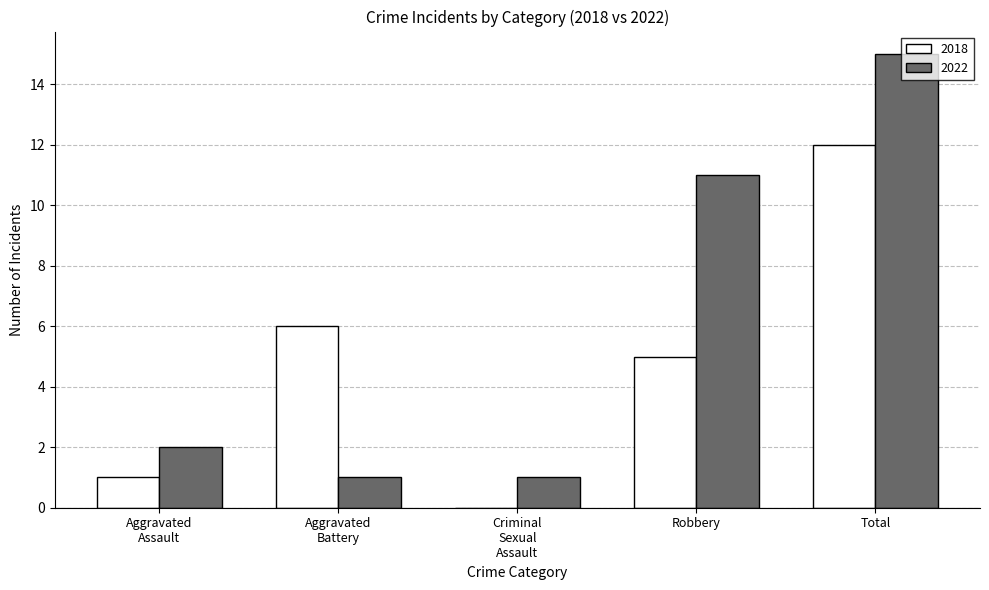

At which category is the sum across all series the highest?

Total